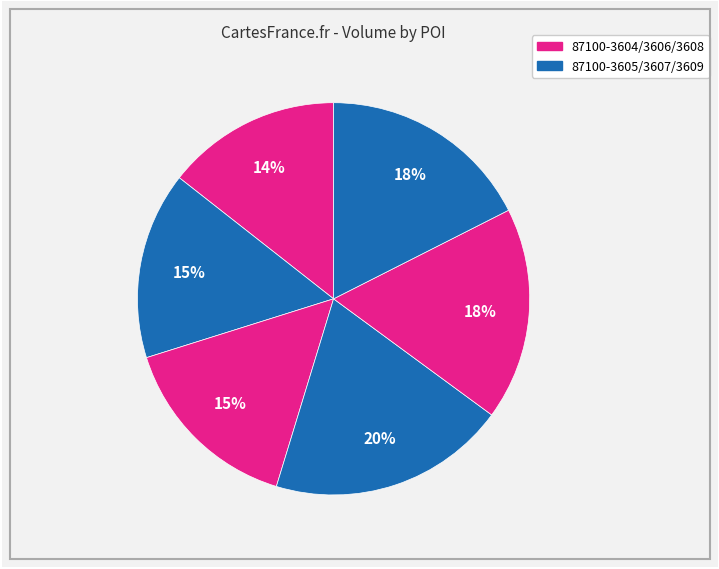

Count the number of slices in the pie.

6